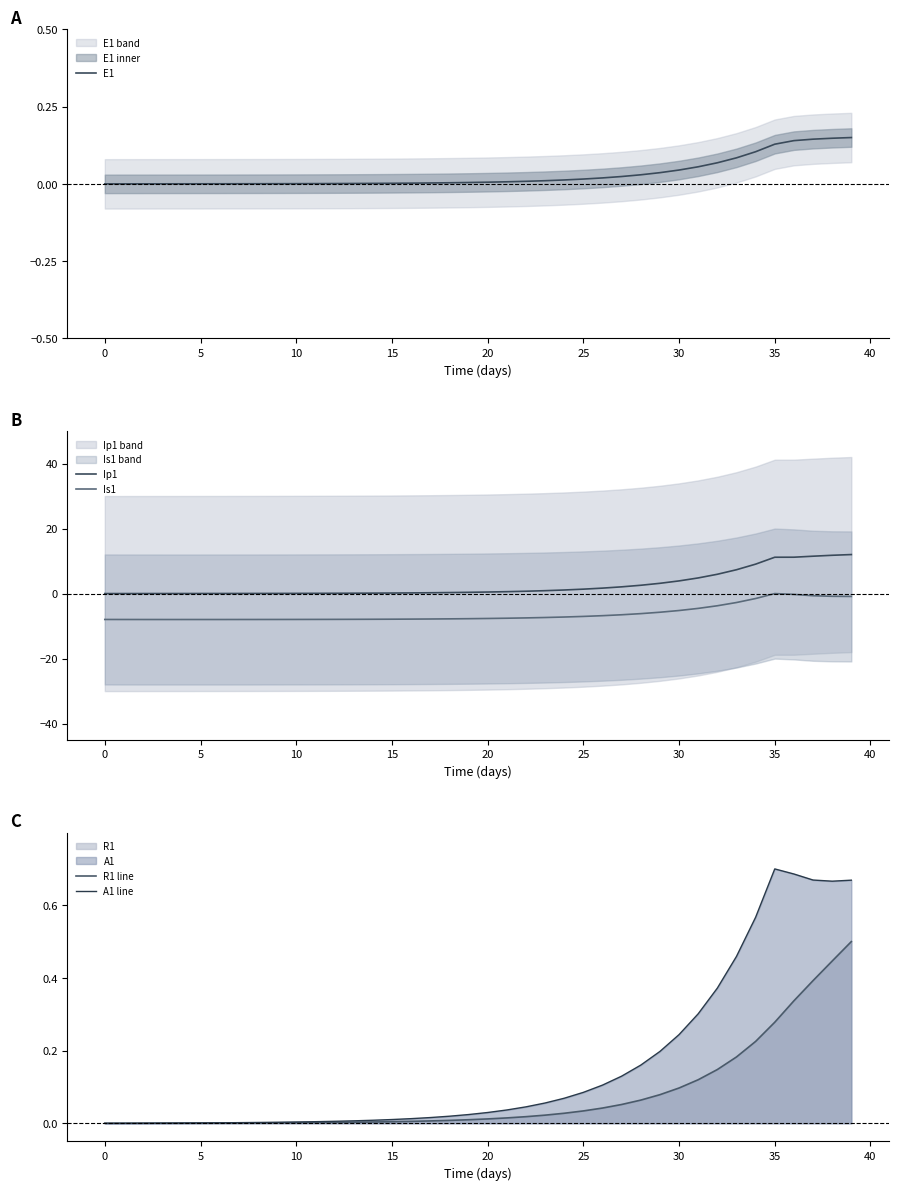

In Is1, how many points are lower than both neighbors (excluding endpoints)?

1